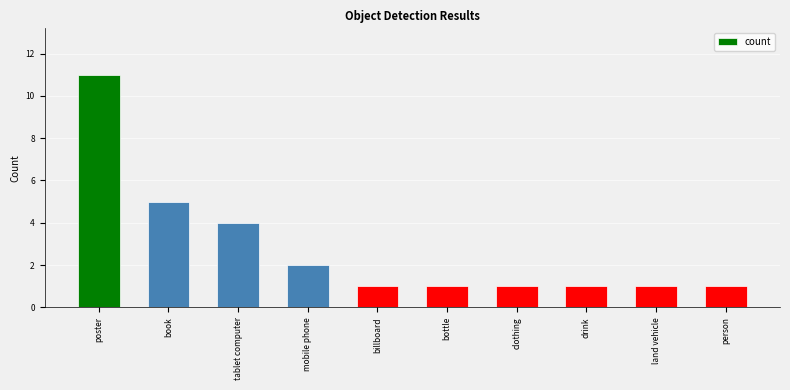

Reading left to right, extract all data points from this chart.

11	5	4	2	1	1	1	1	1	1